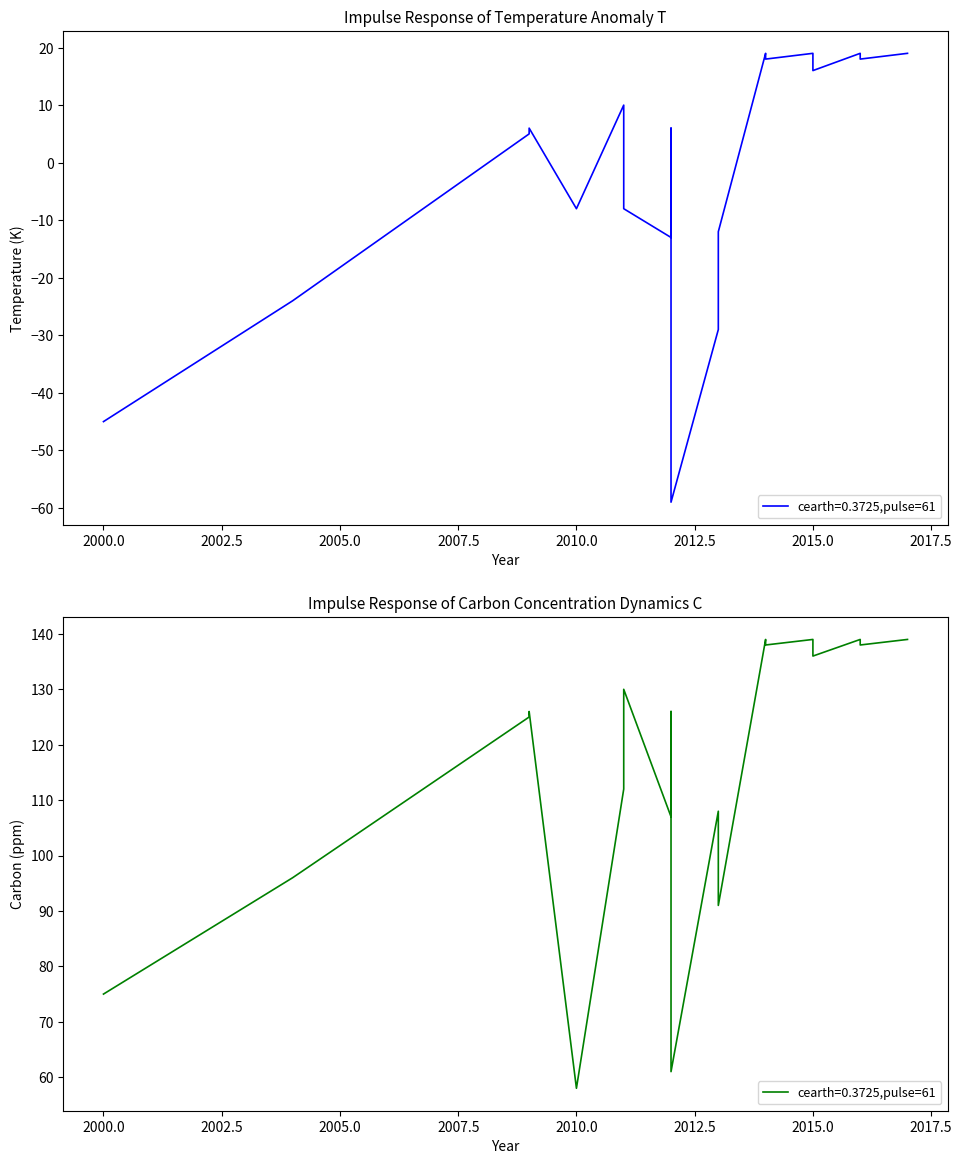

What is the greatest value displayed?

139